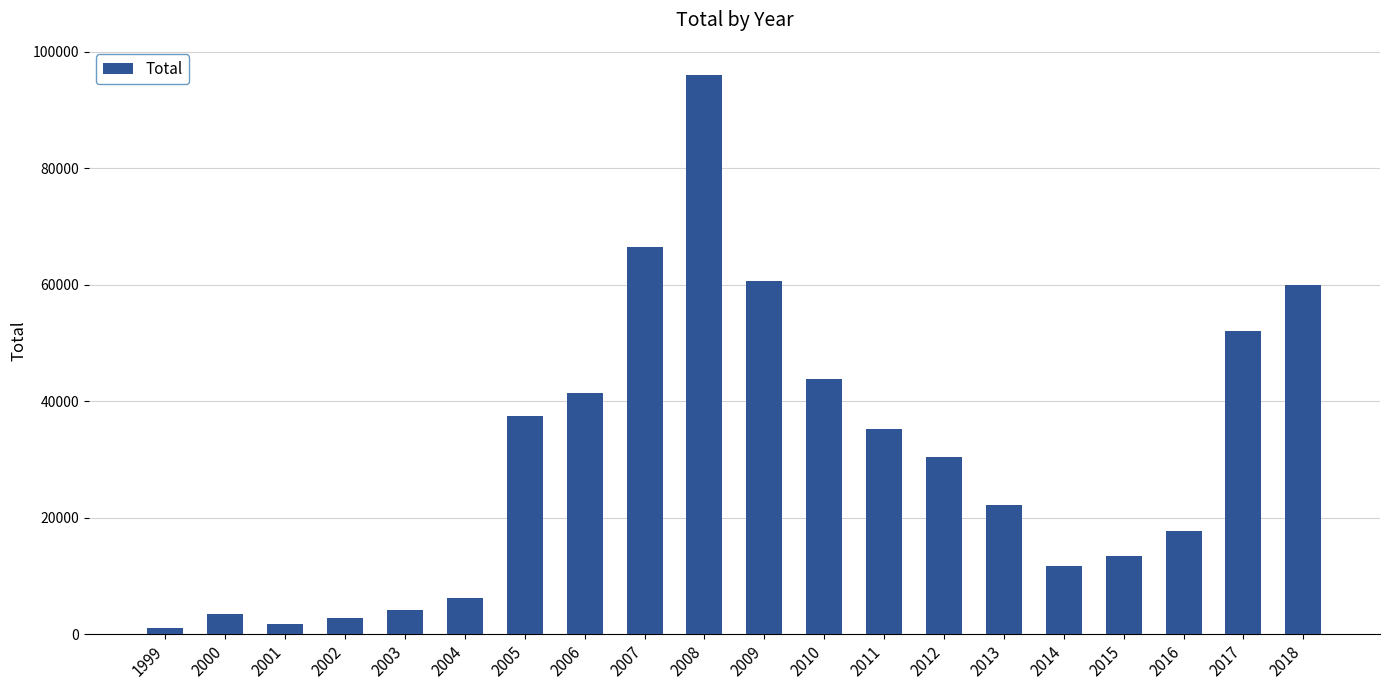

What is the value of the 16th bar from the left?

11702.5